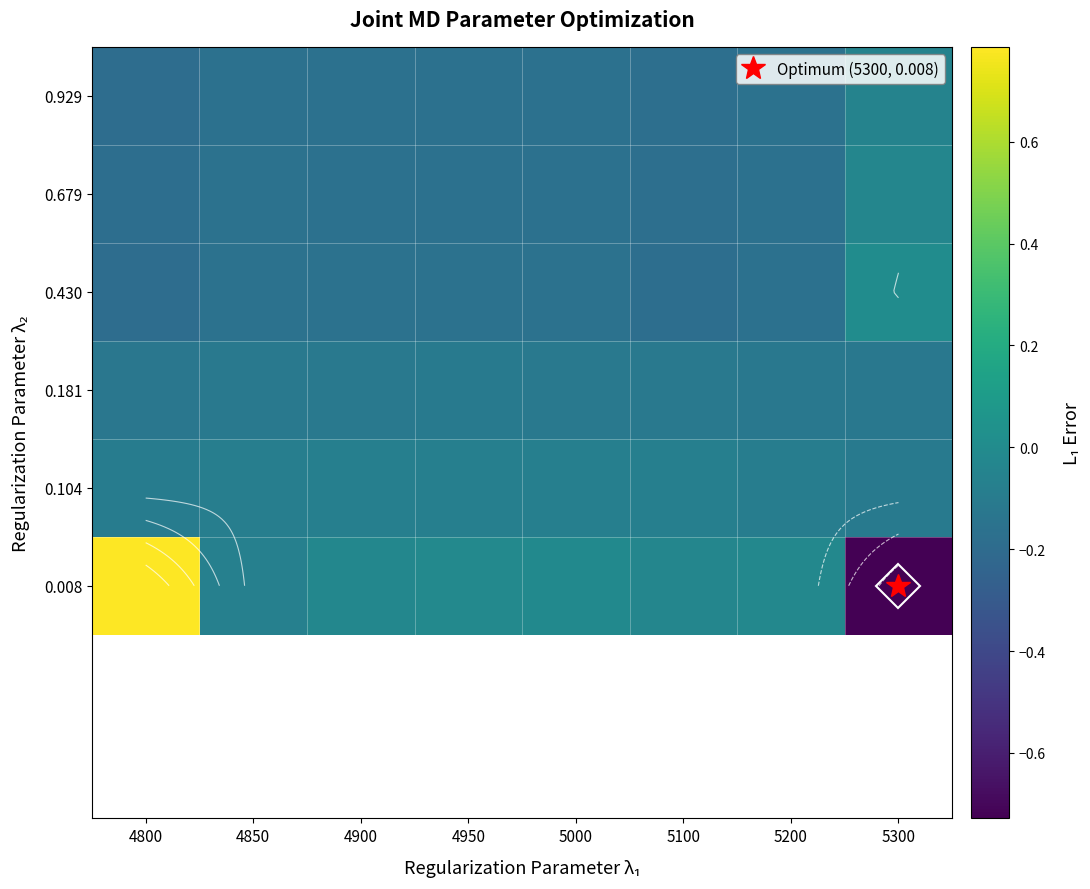

Which has a higher value, 4800 or 4850?

4800